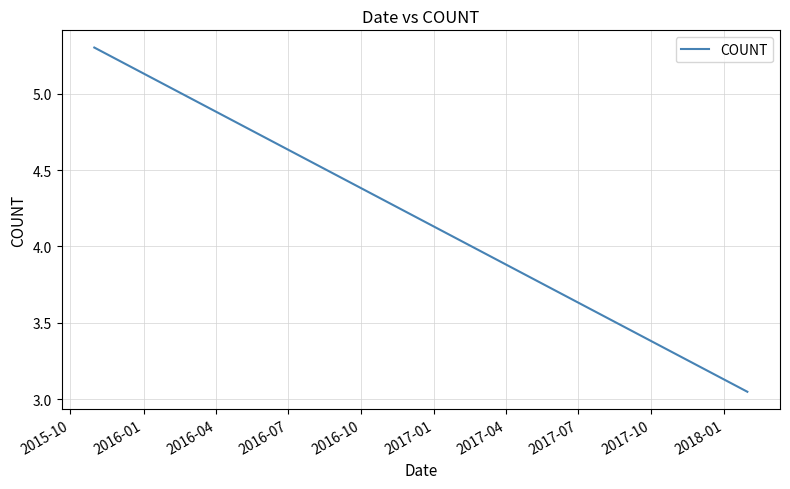

Between 2015-10 and 2016-07, which is larger?

2015-10